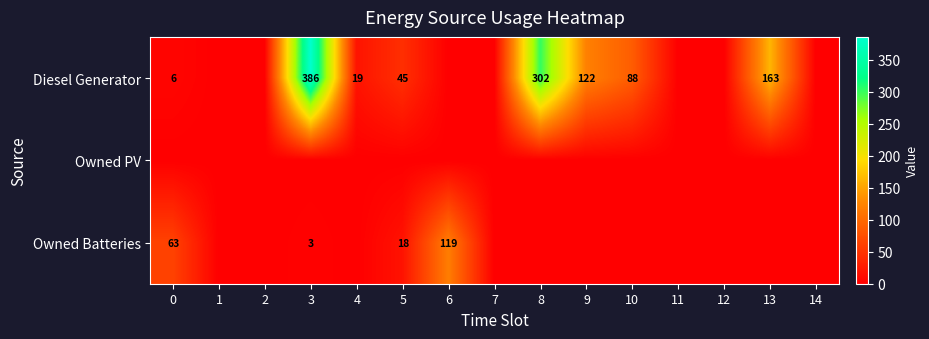

True or false: Diesel Generator has a value of 9 at 4.

False